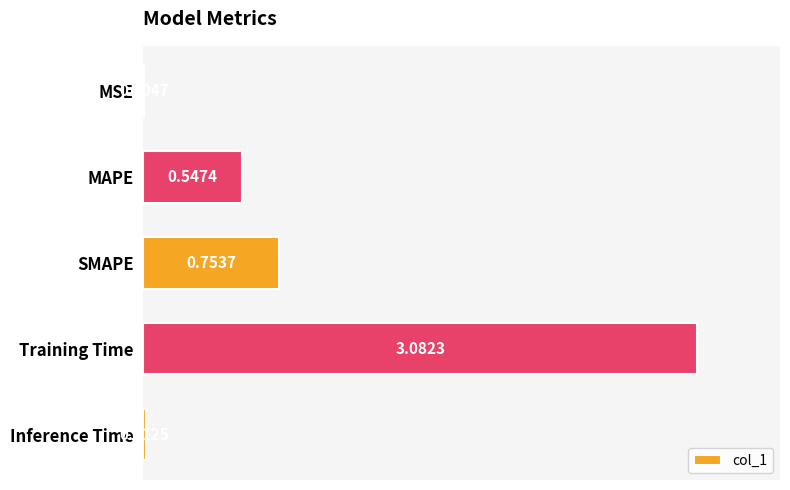

Which label corresponds to the largest value in the chart?

Training Time